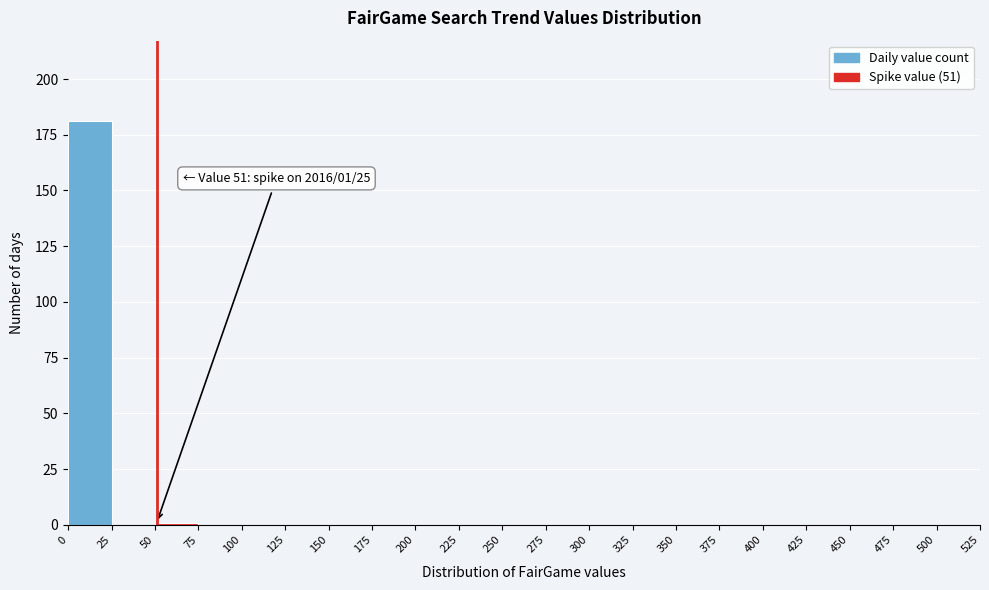

Over which range of the x-axis is the bar tallest?

0 to 25